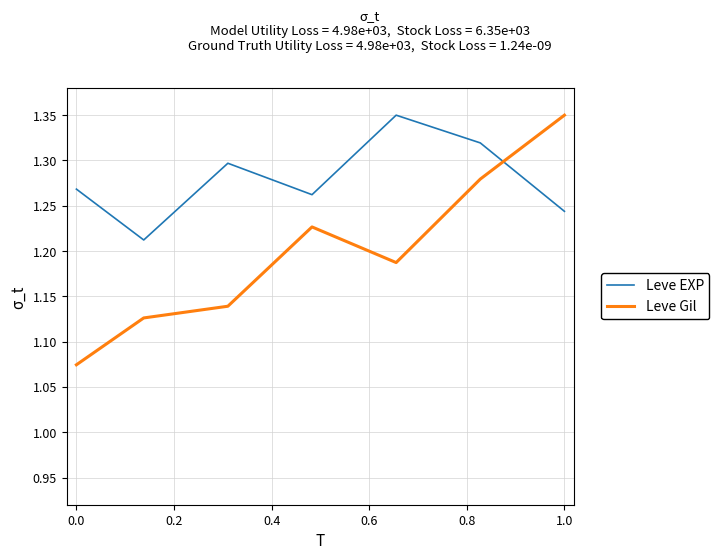

How many intersections are there between Leve Gil and Leve EXP?

1